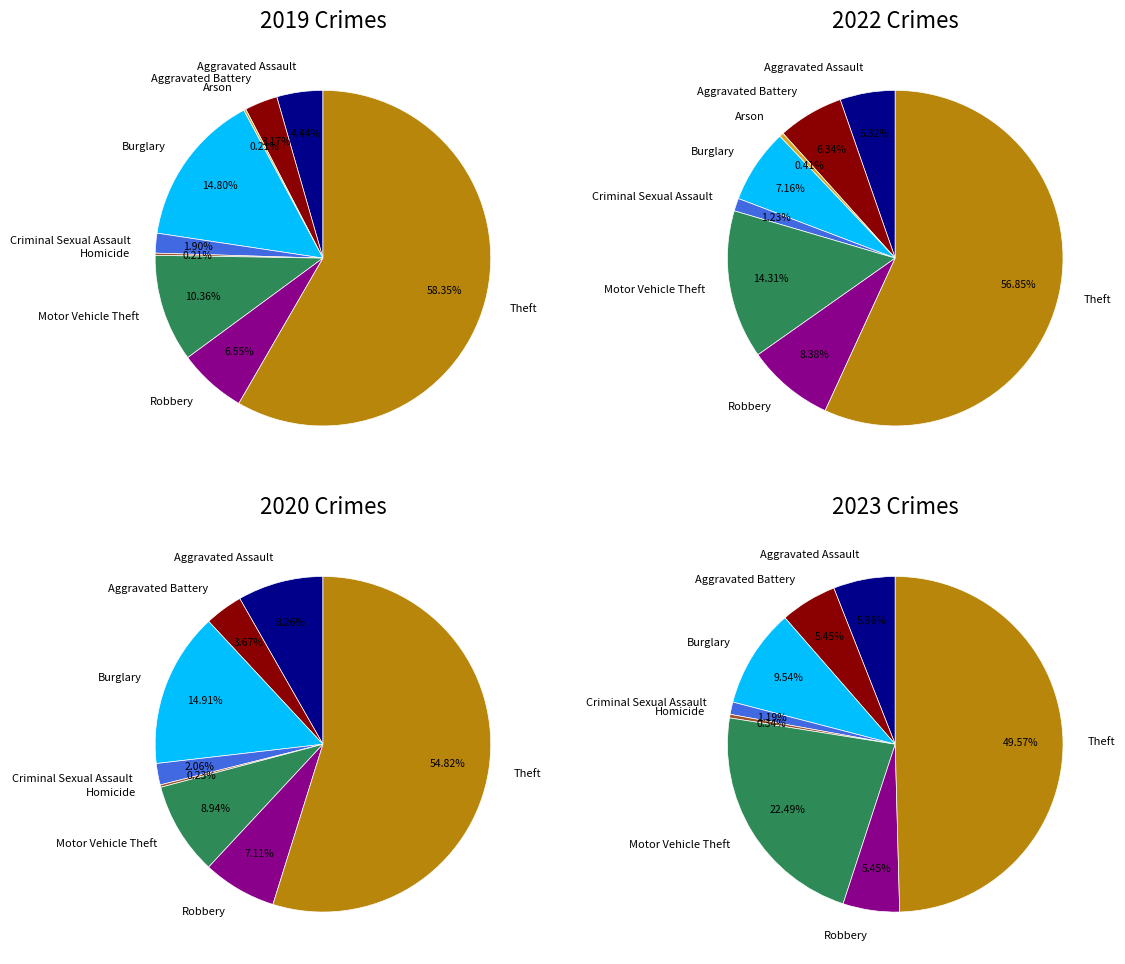

How many segments does this pie chart have?

9